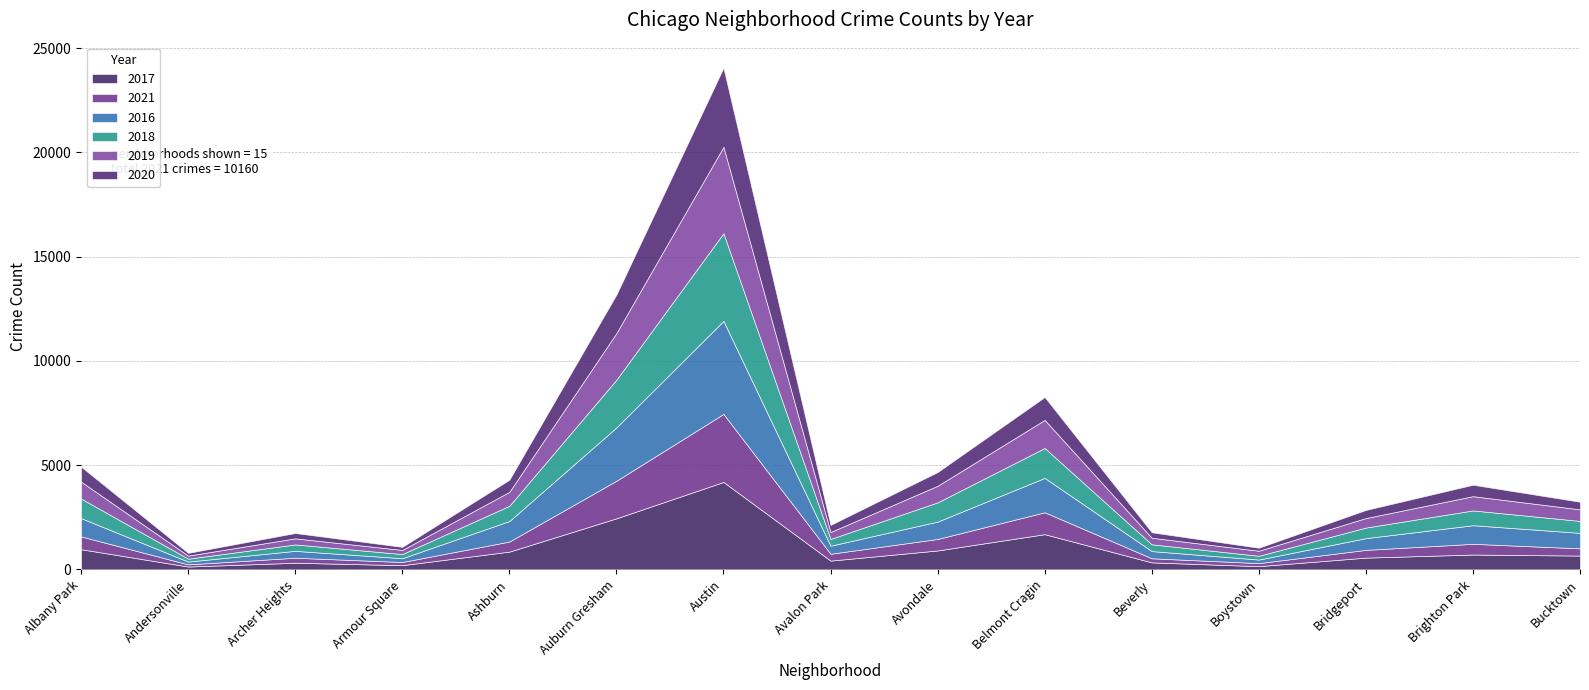

Rank the series by their maximum value, from highest to lowest.

2016, 2018, 2017, 2019, 2020, 2021